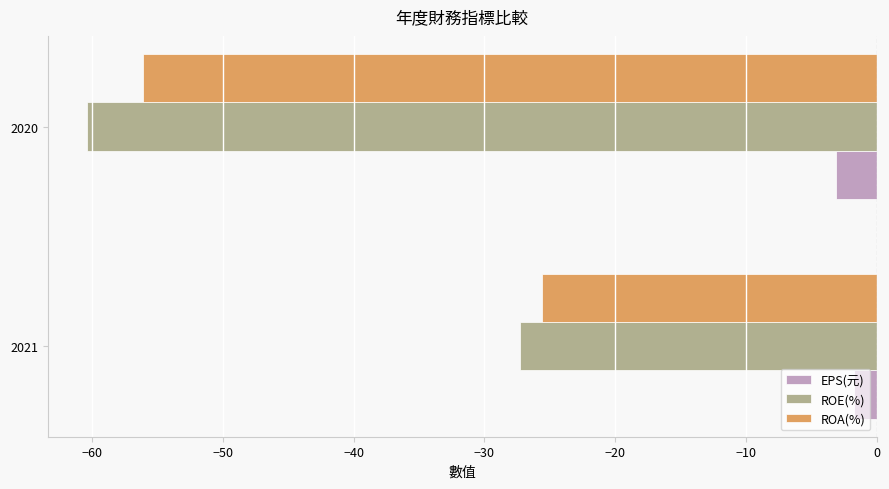

The value of ROA(%) at 2020 is -82.2. True or false?

False